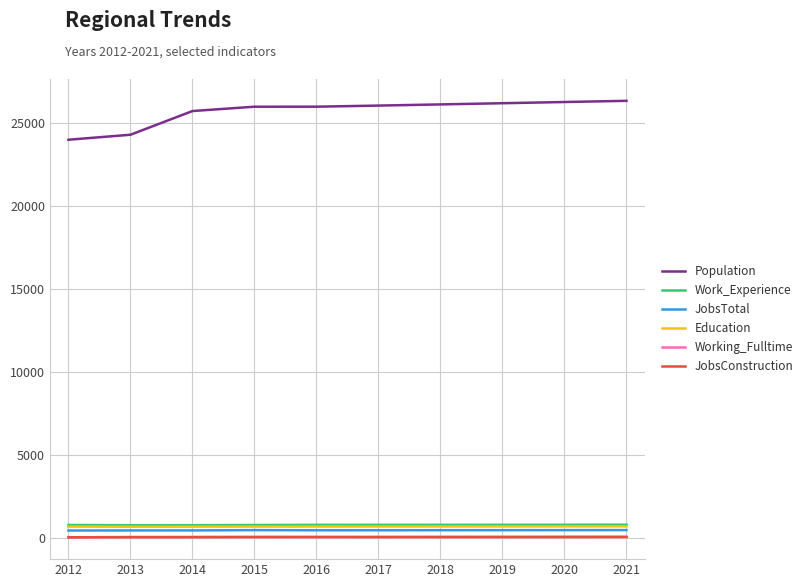

Which series has the largest total across all categories?

Population